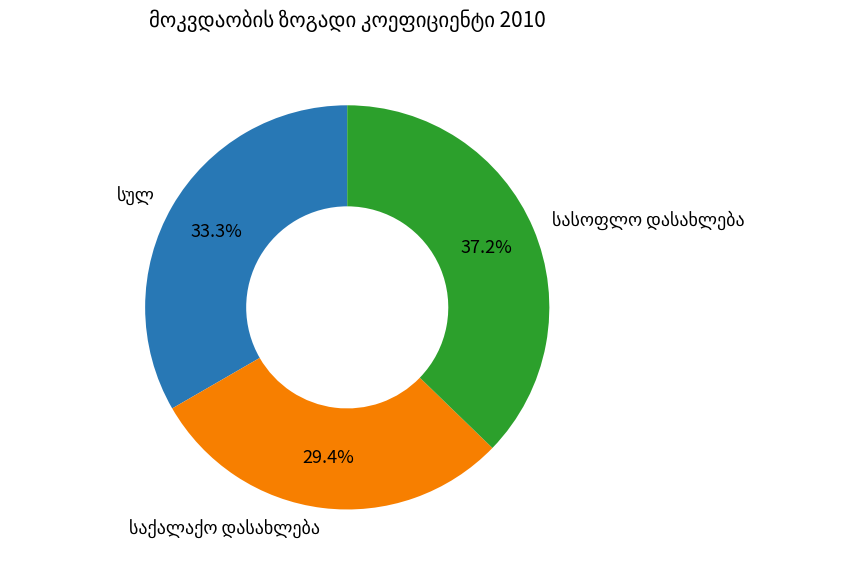

Is there any slice that represents more than half of the pie?

No